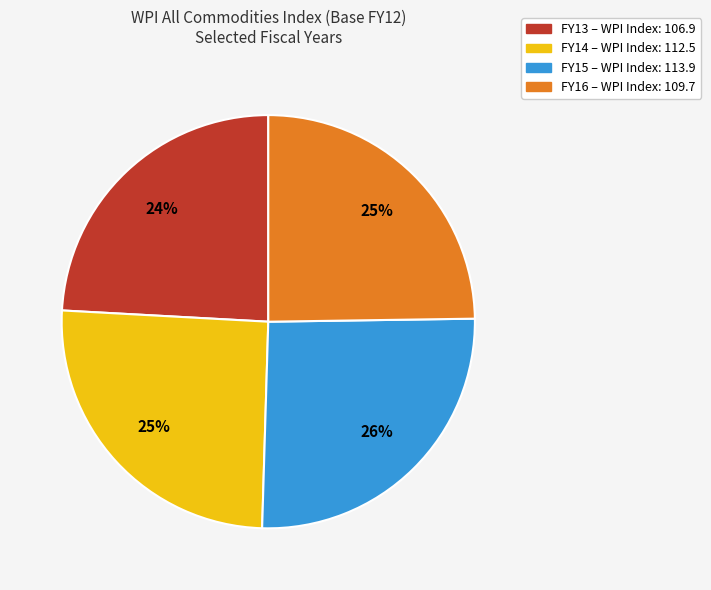

To the nearest percent, what is the combined percentage of FY13 and FY15?

50%